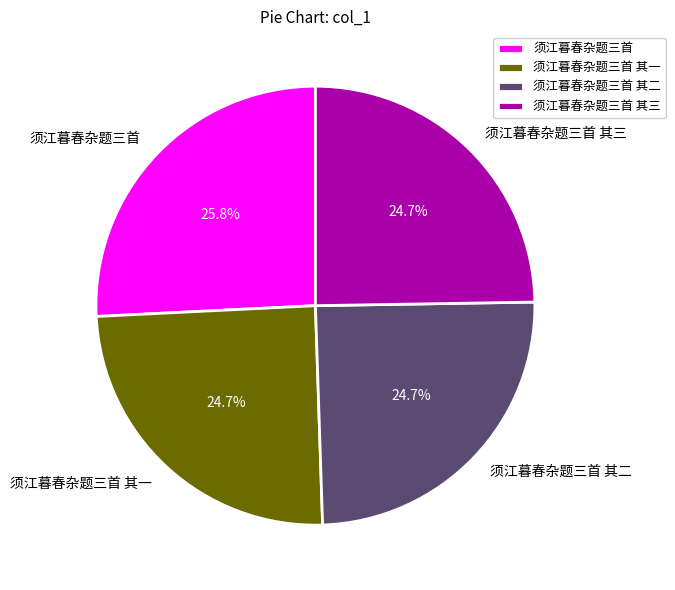

Is it true that 须江暮春杂题三首 is 39% of the pie?

False